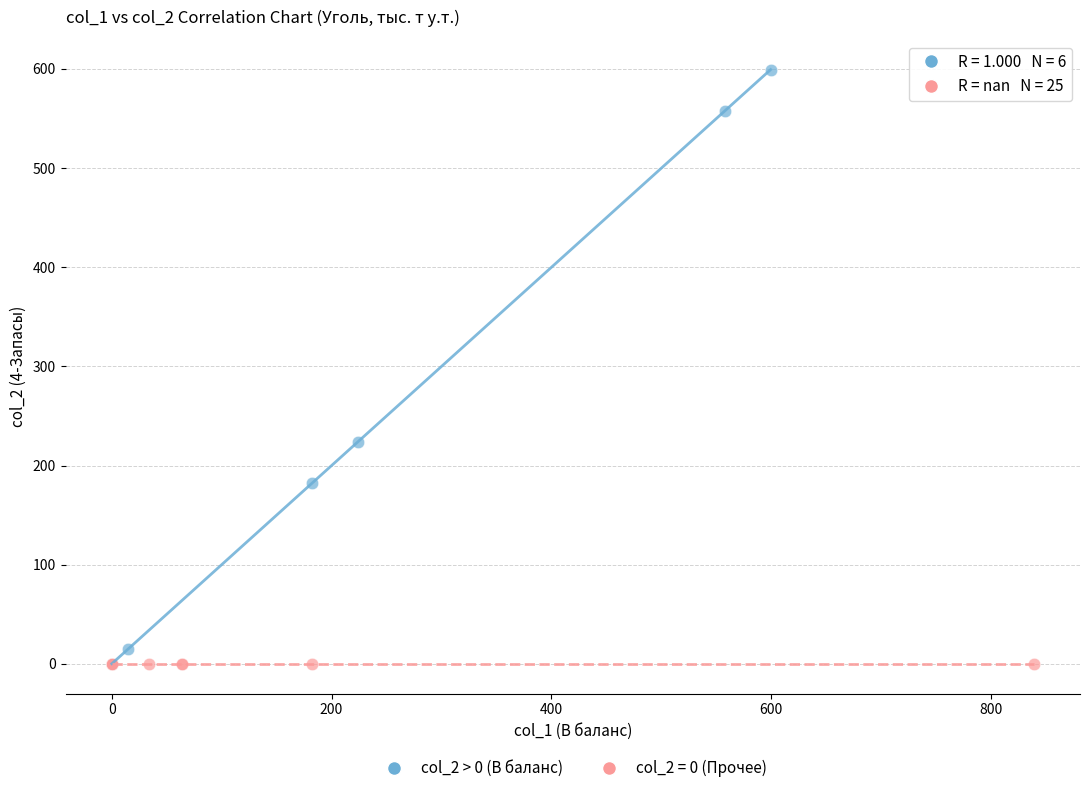

Which series reaches the maximum Y coordinate?

col_2 > 0 (В баланс)